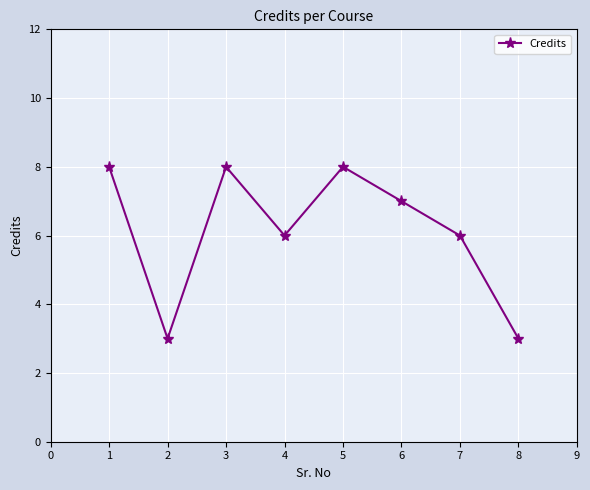

How many series are shown in this chart?

1